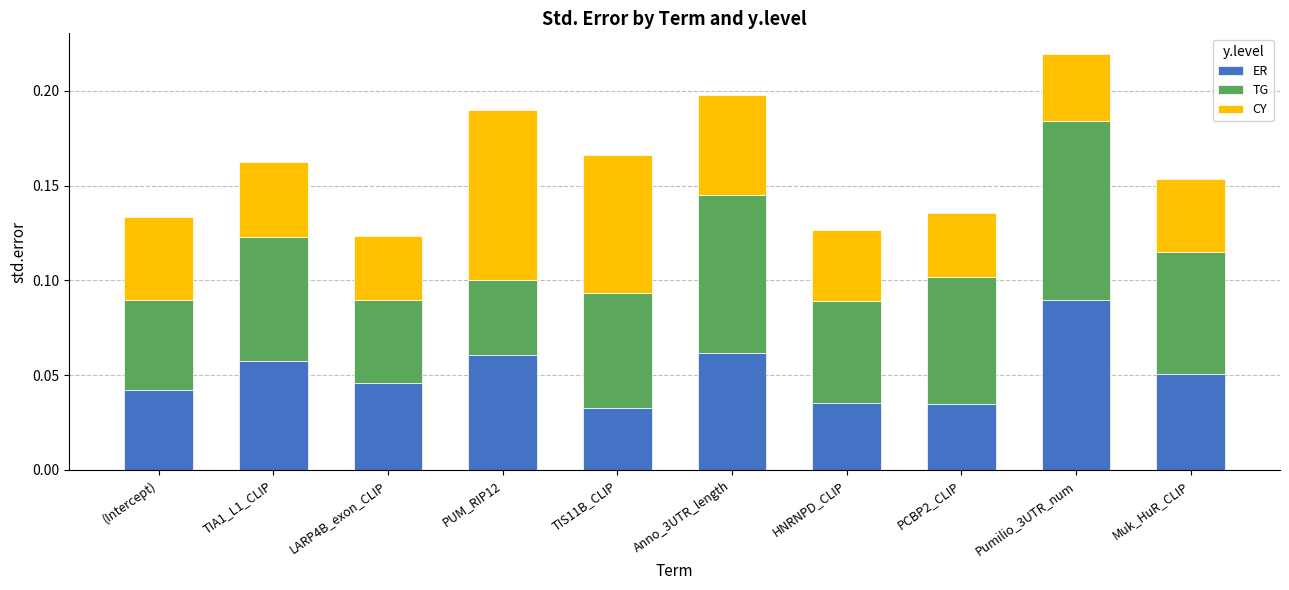

At which label does ER reach its peak?

Pumilio_3UTR_num